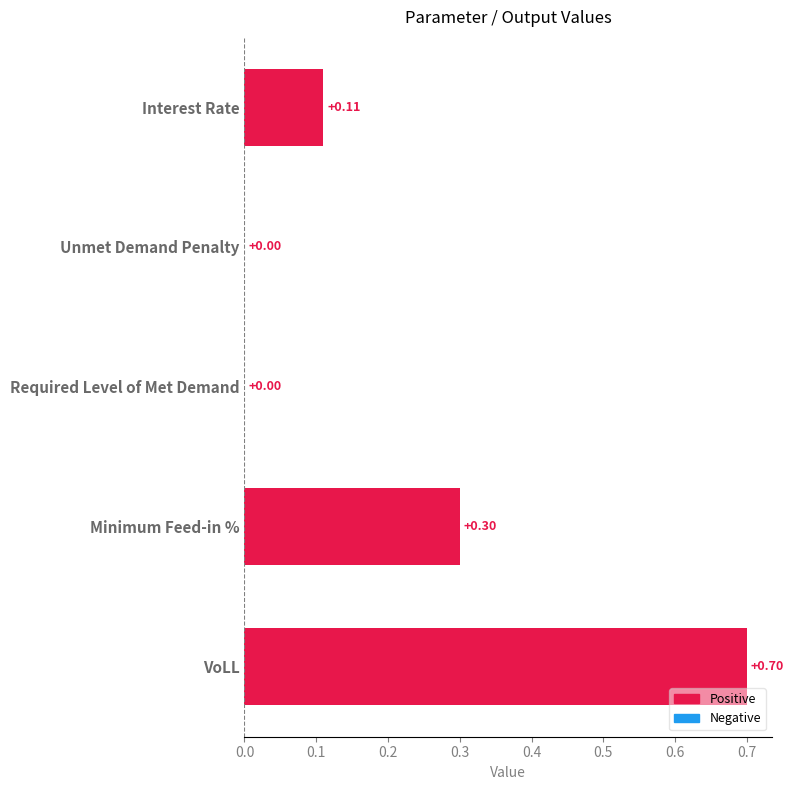

Are the bars horizontal?

Yes